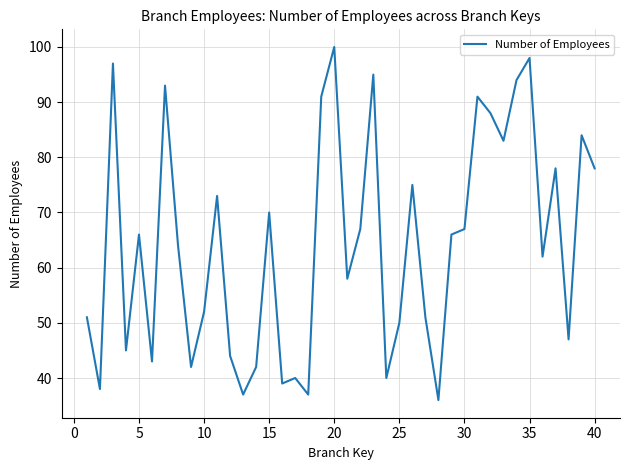

What is the difference between the maximum and minimum values?

64